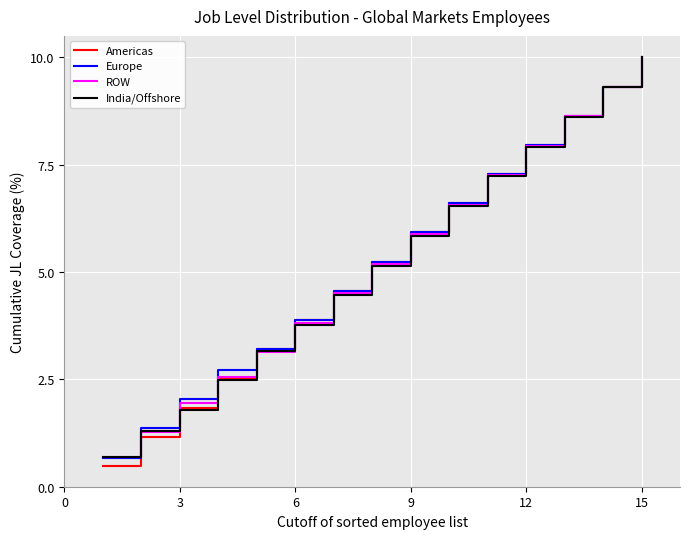

What is the smallest value displayed?

0.5